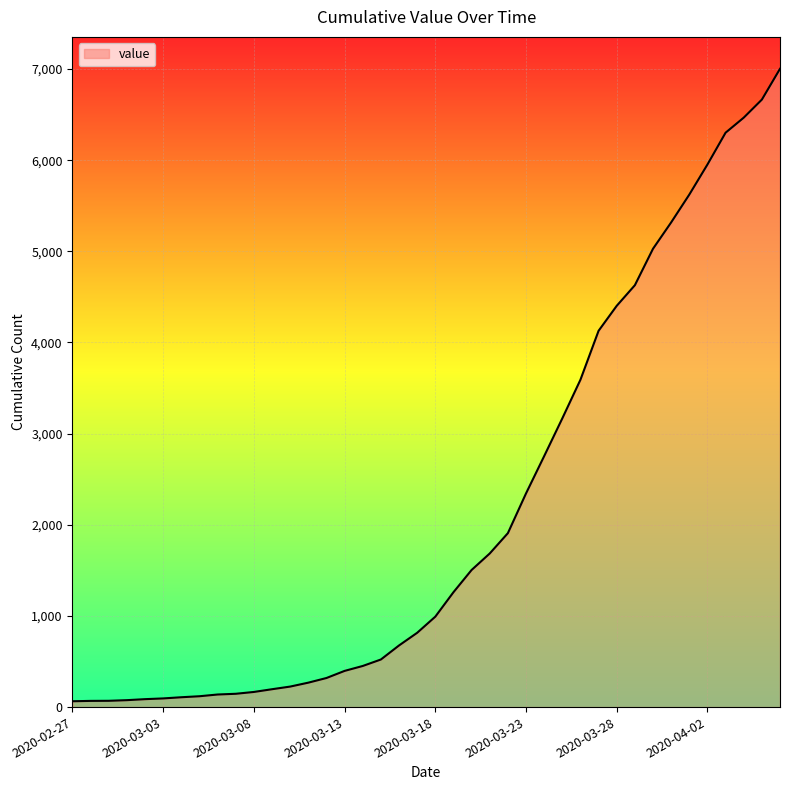

What is the greatest value displayed?

7002